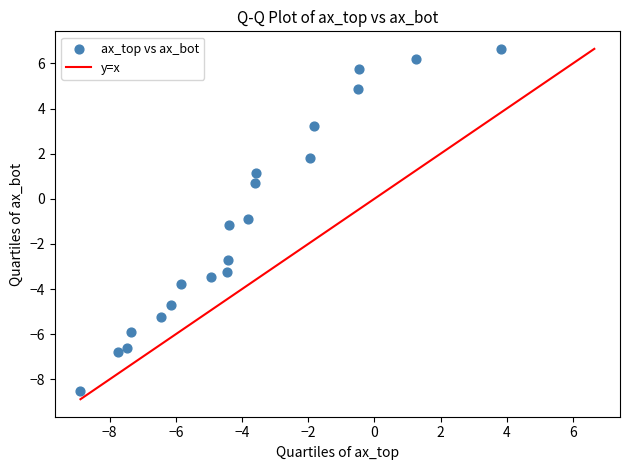

What Y value in the scatter plot is closest to 0?

0.7